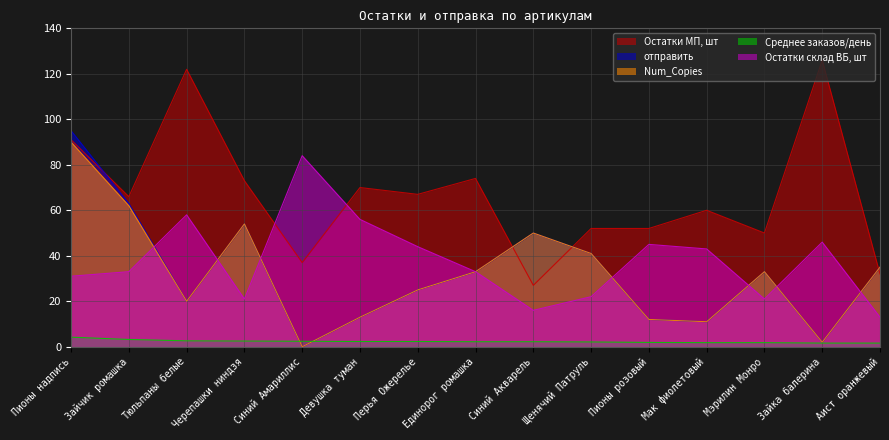

Which category has the lowest value across all series?

Синий Амариллис